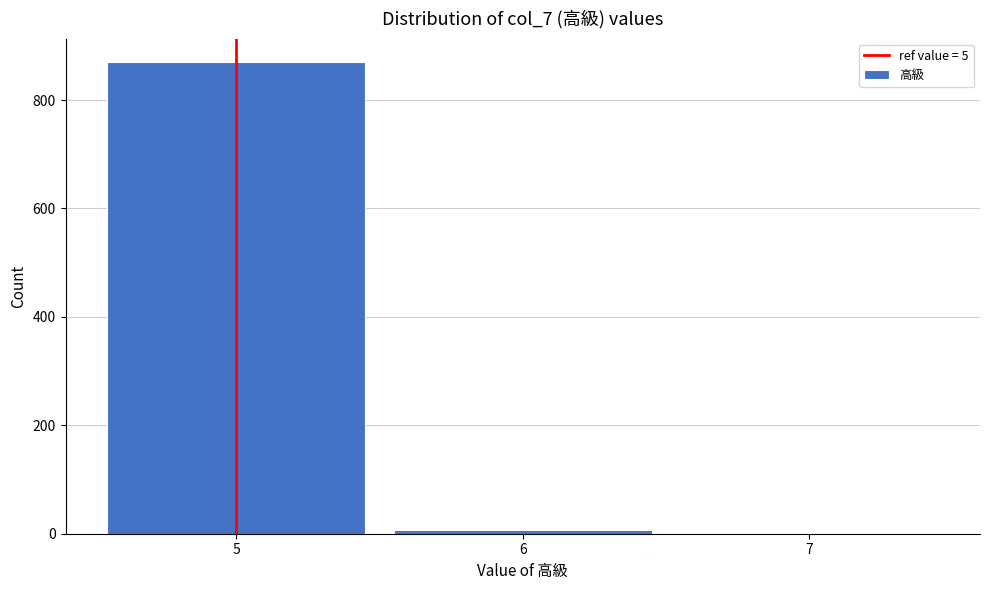

Reading left to right, transcribe this chart: for each bar, give the range it covers on the x-axis and its height. The values are not printed on the chart, so give them approximately, as read against the axis.

4.5 to 5.5: 880
5.5 to 6.5: under 20
6.5 to 7.5: 0